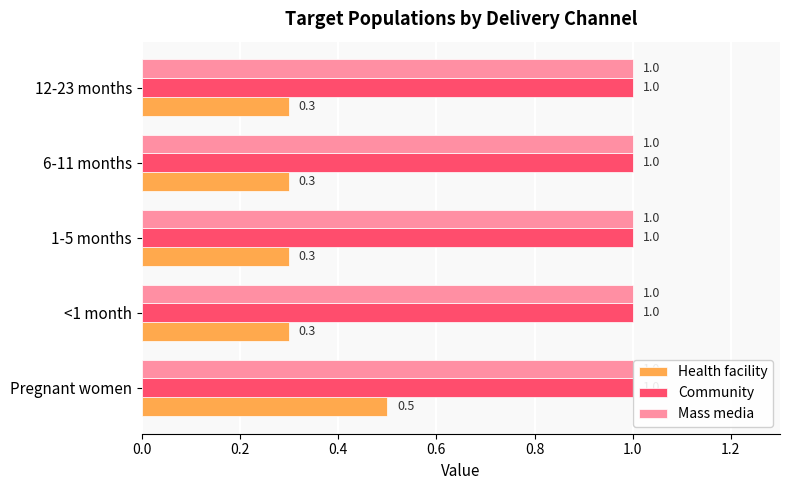

What value does the Health facility series have at <1 month?

0.3